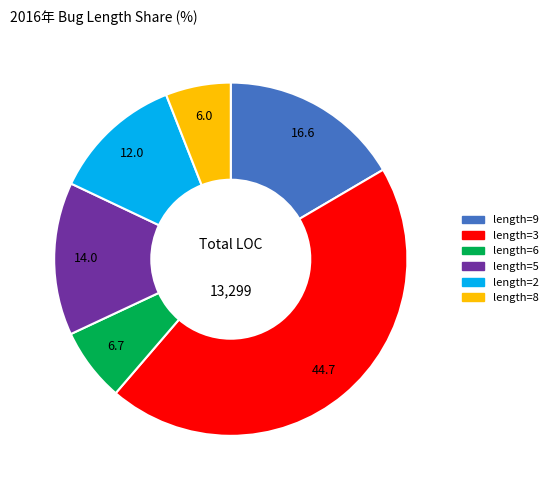

Is there any slice that represents more than half of the pie?

No